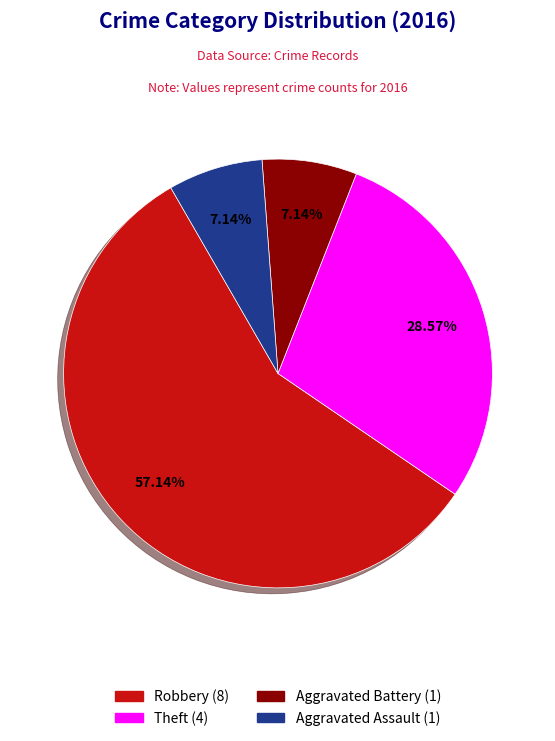

To the nearest percent, what is the average slice percentage?

25%